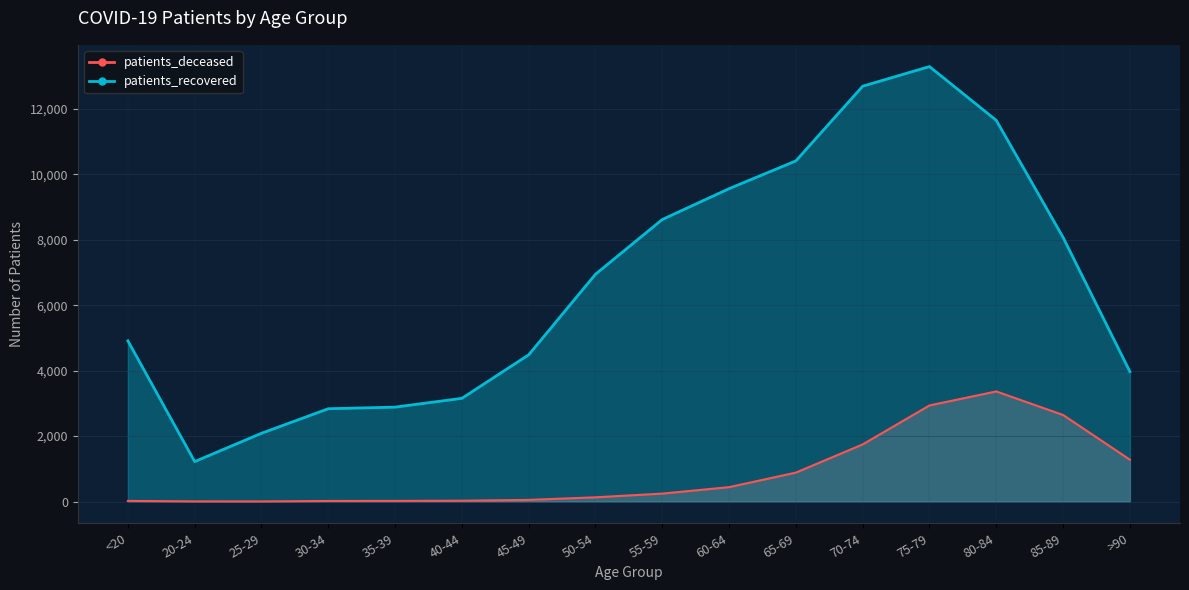

Which series has the widest spread of values?

patients_recovered